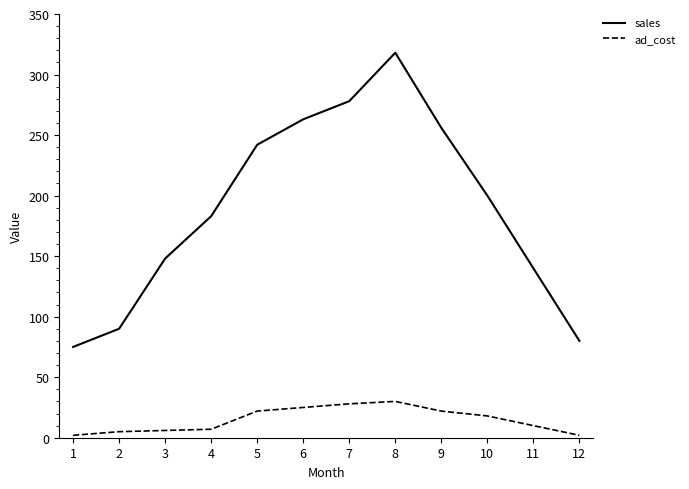

List the series in order of their overall mean, highest first.

sales, ad_cost